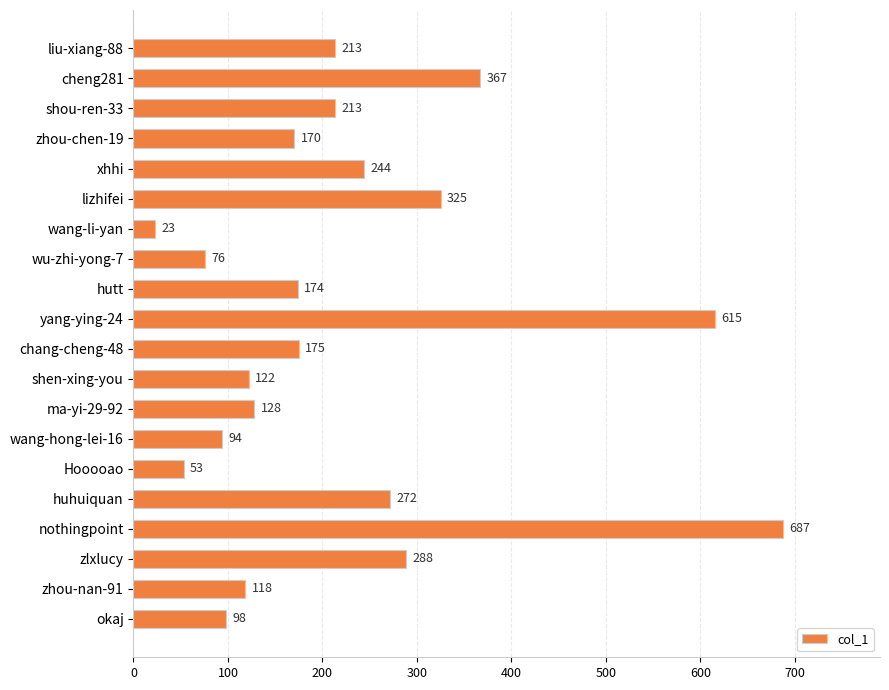

The value at yang-ying-24 is 1094. True or false?

False